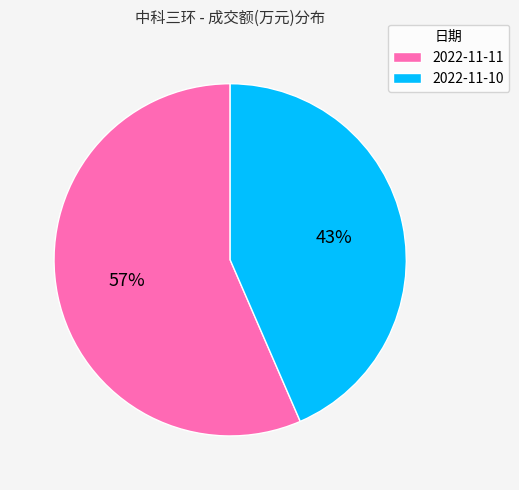

Approximately how many times larger is the value at 2022-11-11 compared to 2022-11-10?

1.3